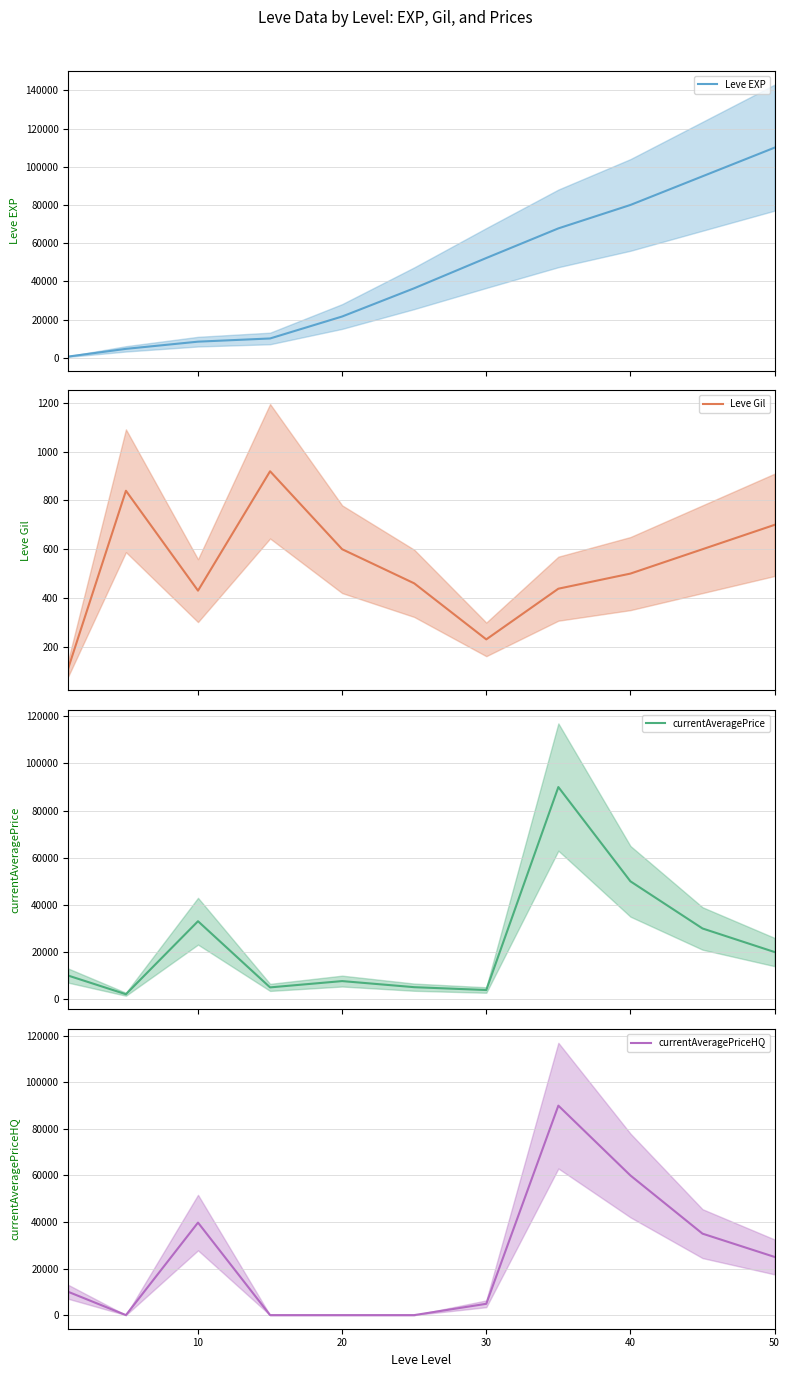

True or false: currentAveragePrice and Leve EXP intersect in this chart.

True